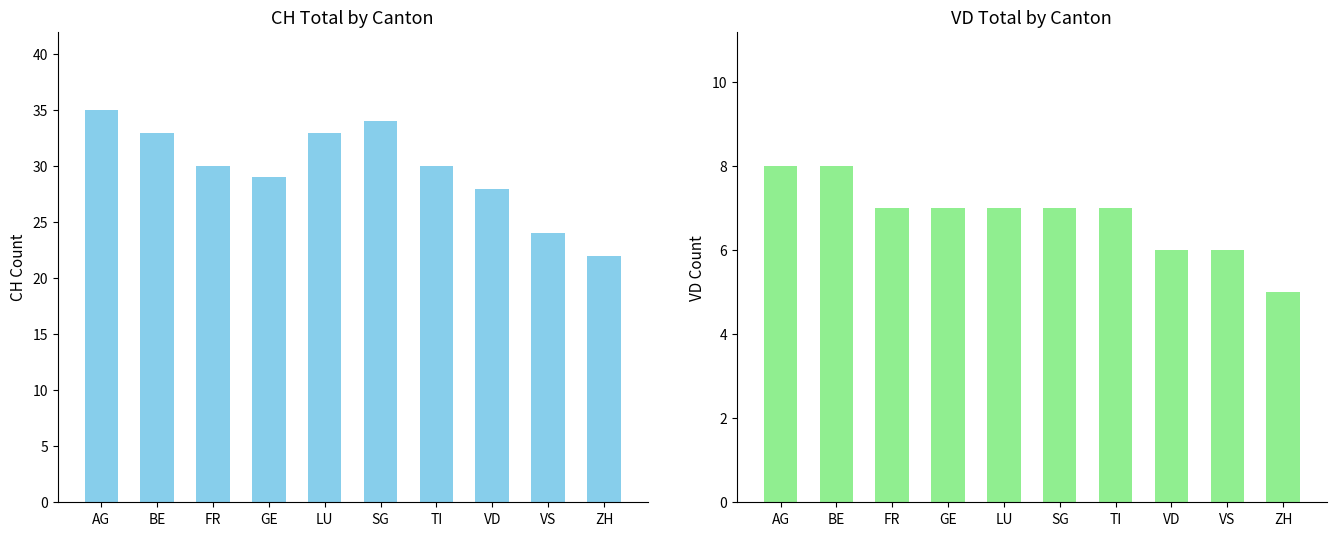

The VD series shows 1 at VD. True or false?

False